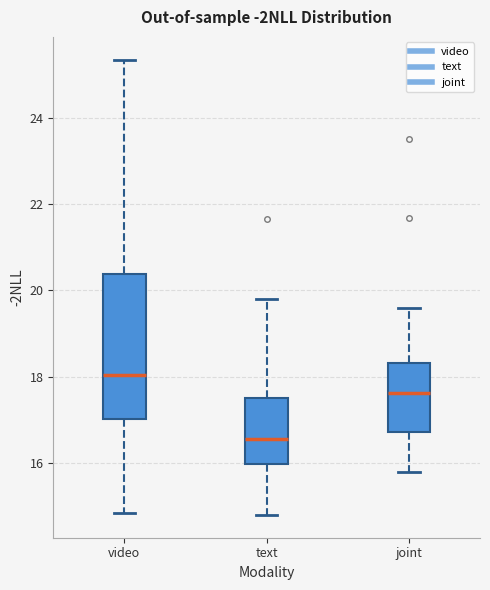

Comparing the boxes themselves (not the whiskers), which one is the tallest?

video